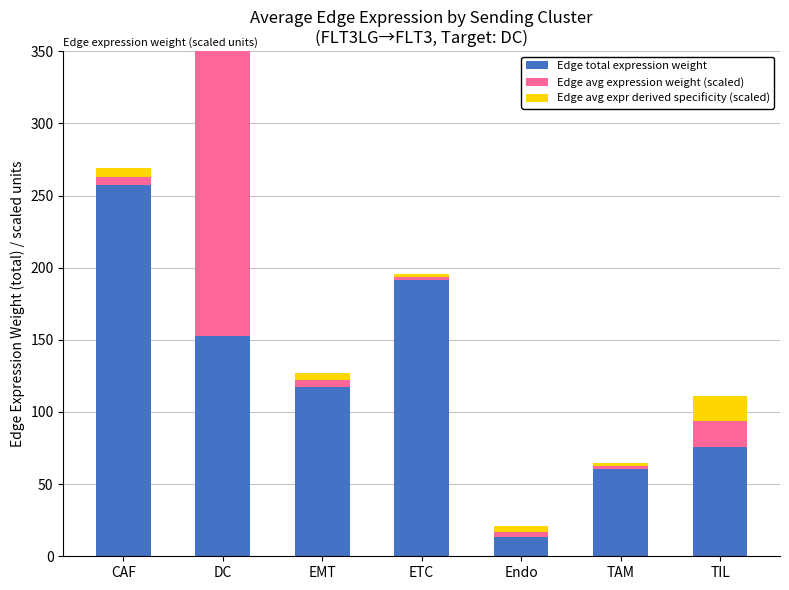

Which category has the lowest value in the Edge avg expression weight (scaled) series?

ETC